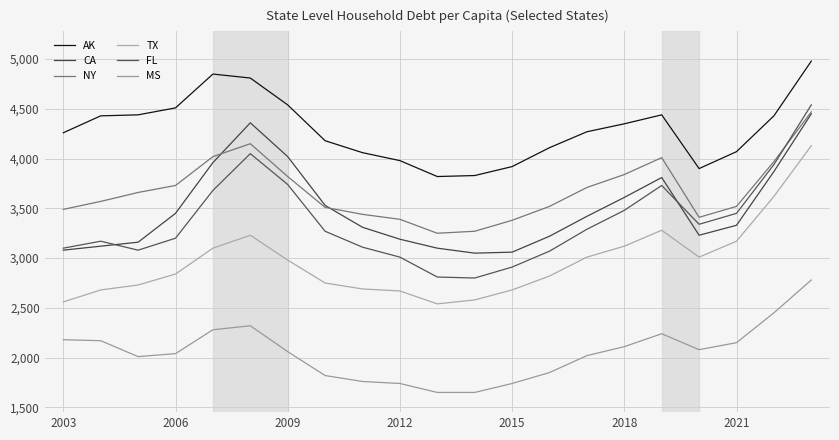

How many interior local valleys does the NY series have?

2